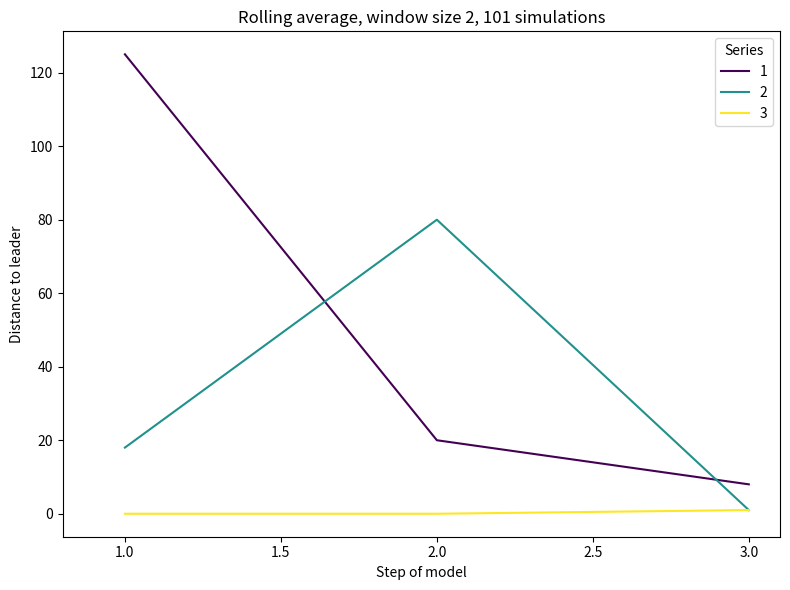

At which category is the sum across all series the highest?

1.0